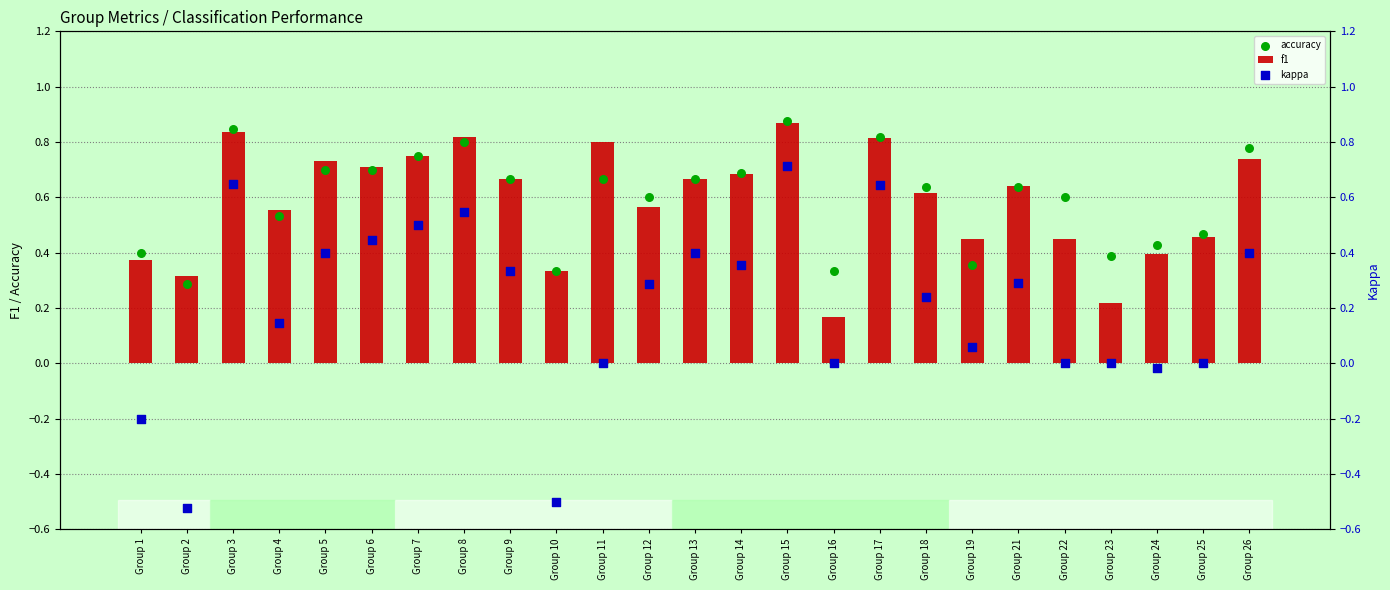

At which category is the sum across all series the highest?

Group 15